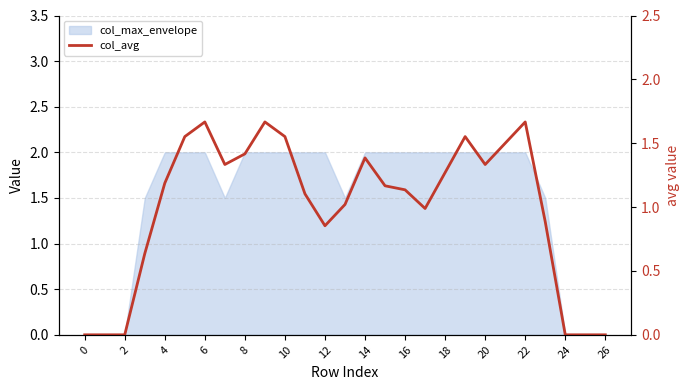

Reading right to left, what are all the values shown in this chart?

0.0	0.0	0.0	0.9	1.7	1.5	1.3	1.6	1.3	1.0	1.1	1.2	1.4	1.0	0.9	1.1	1.6	1.7	1.4	1.3	1.7	1.6	1.2	0.6	0.0	0.0	0.0